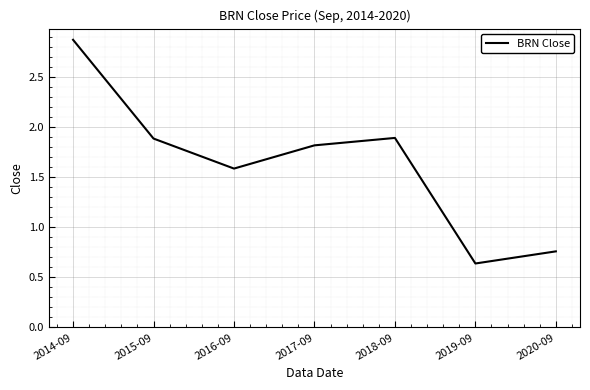

At which category does the chart reach its peak across all series?

2014-09